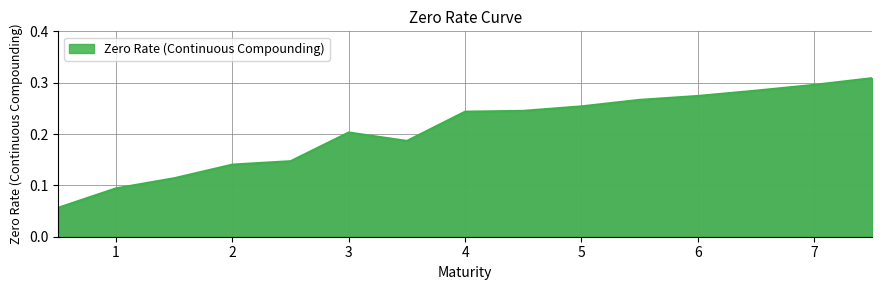

Reading left to right, list all the values displayed in this chart.

0.5=0.1	1.0=0.1	1.5=0.1	2.0=0.1	2.5=0.1	3.0=0.2	3.5=0.2	4.0=0.2	4.5=0.2	5.0=0.3	5.5=0.3	6.0=0.3	6.5=0.3	7.0=0.3	7.5=0.3